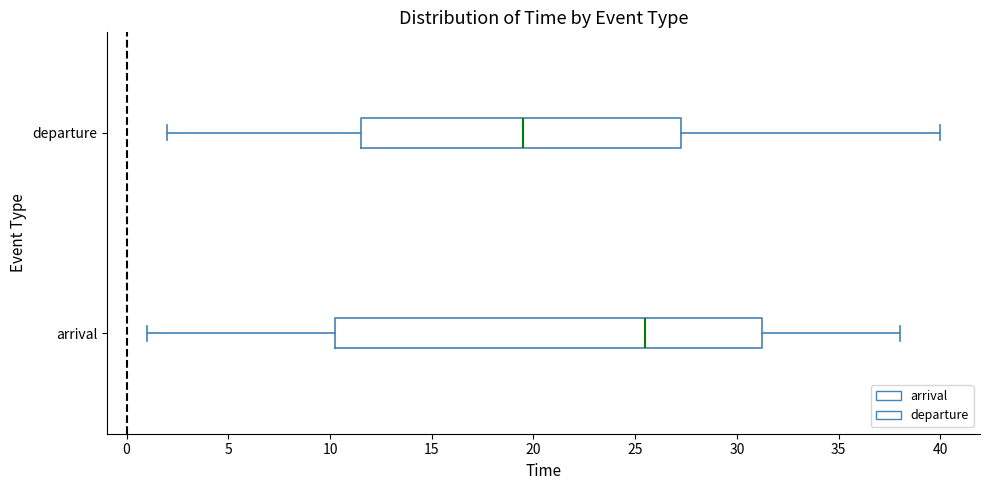

Reading bottom to top, read every box against the x-axis: the position of its median line, the range the box covers, and the ends of its whiskers. The values are not printed on the chart, so give them approximately, as read against the axis.

arrival: median 25.5, box 10.5 to 31.5, whiskers 1.0 to 38.0
departure: median 19.5, box 11.5 to 27.5, whiskers 2.0 to 40.0